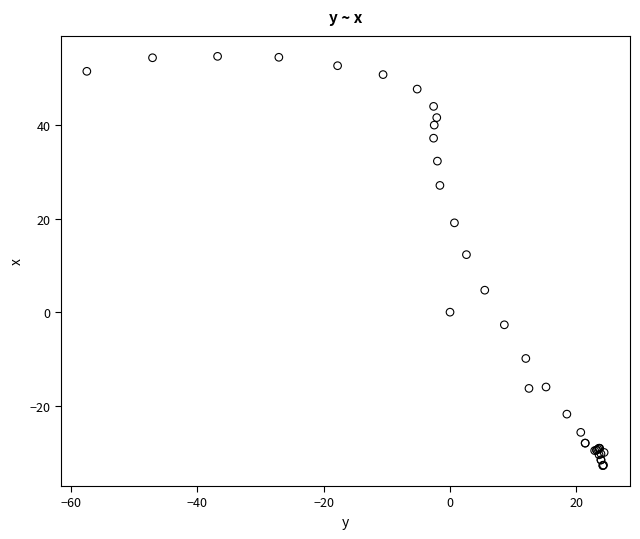

What Y value in the scatter plot is closest to 10?

12.3